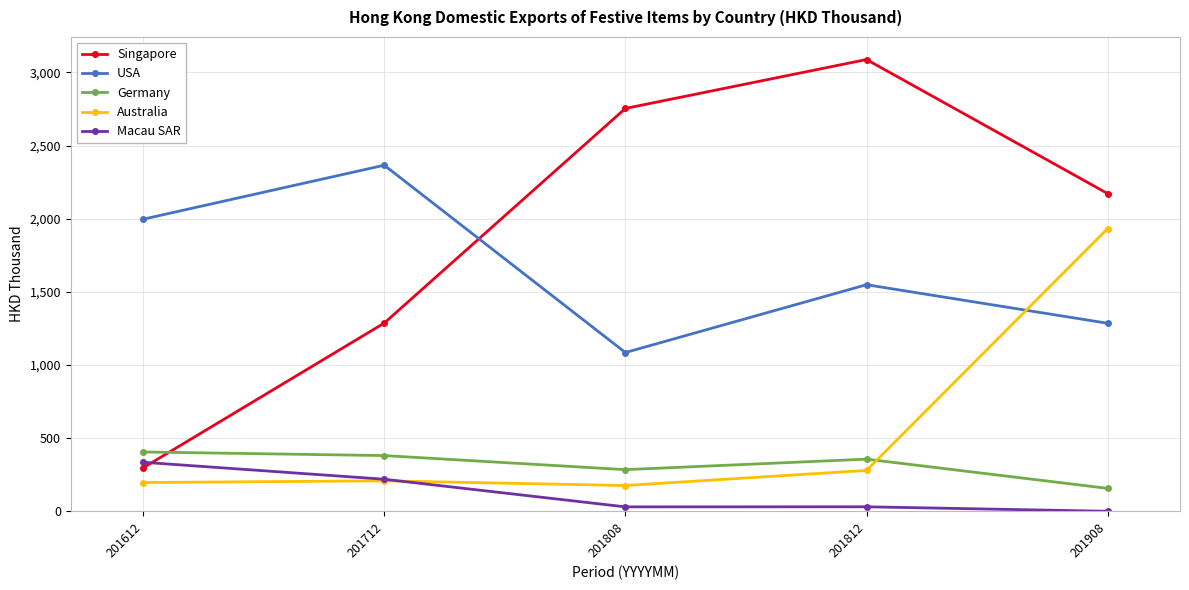

True or false: USA and Macau SAR intersect in this chart.

False